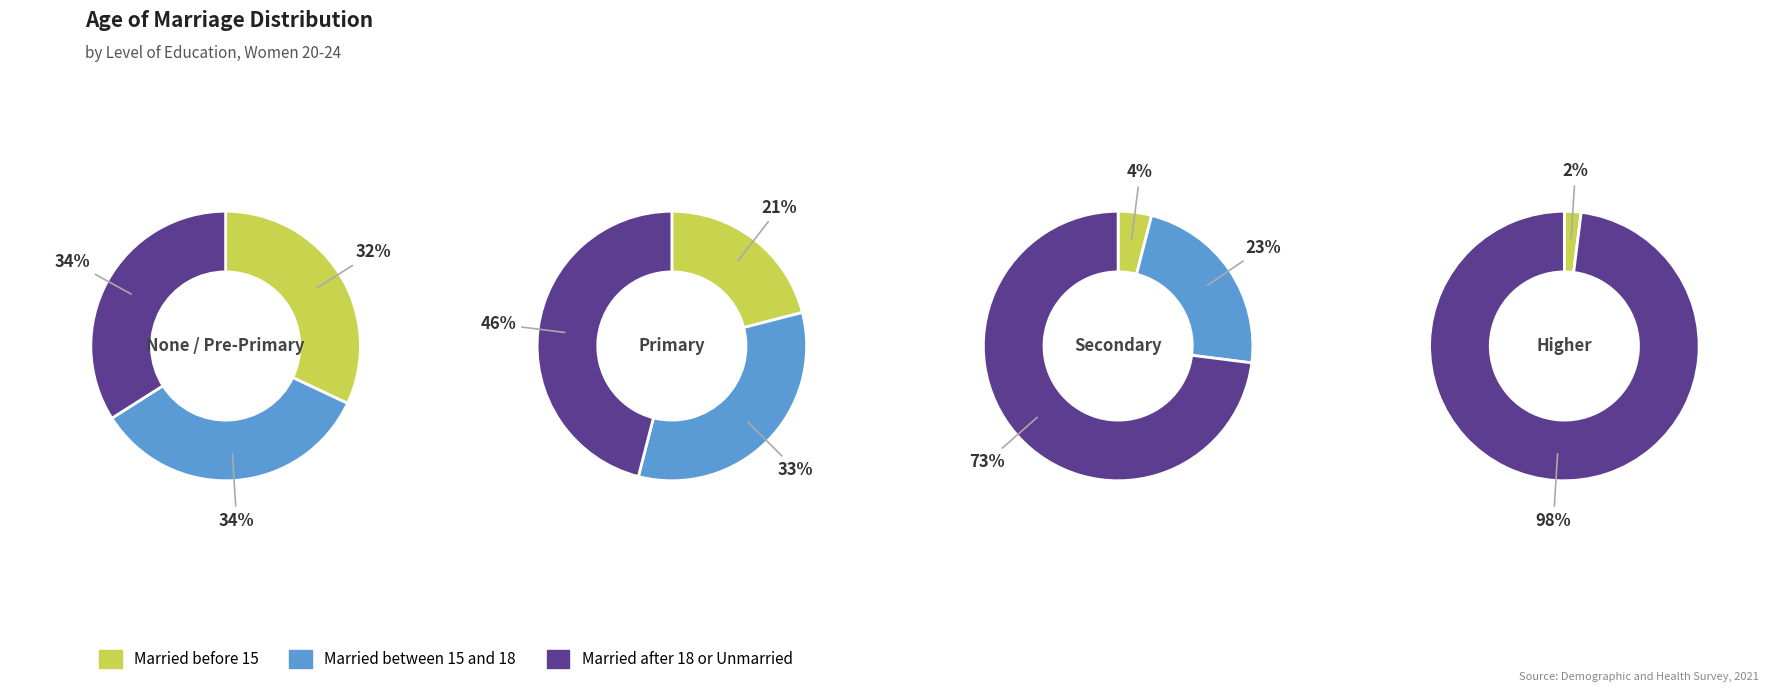

To the nearest percent, what is the difference between the 1 and 2 slice percentages?

11%